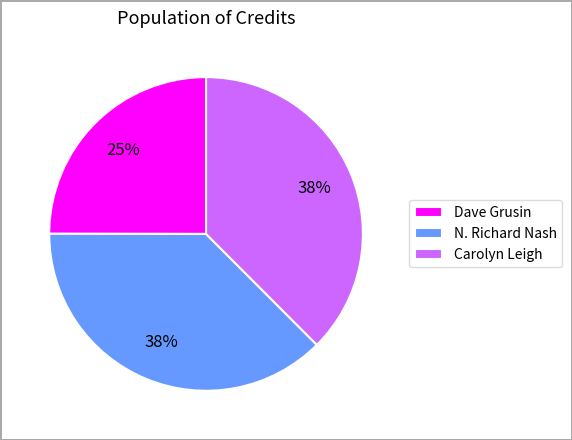

Do N. Richard Nash and Carolyn Leigh together represent more than half of the pie?

Yes